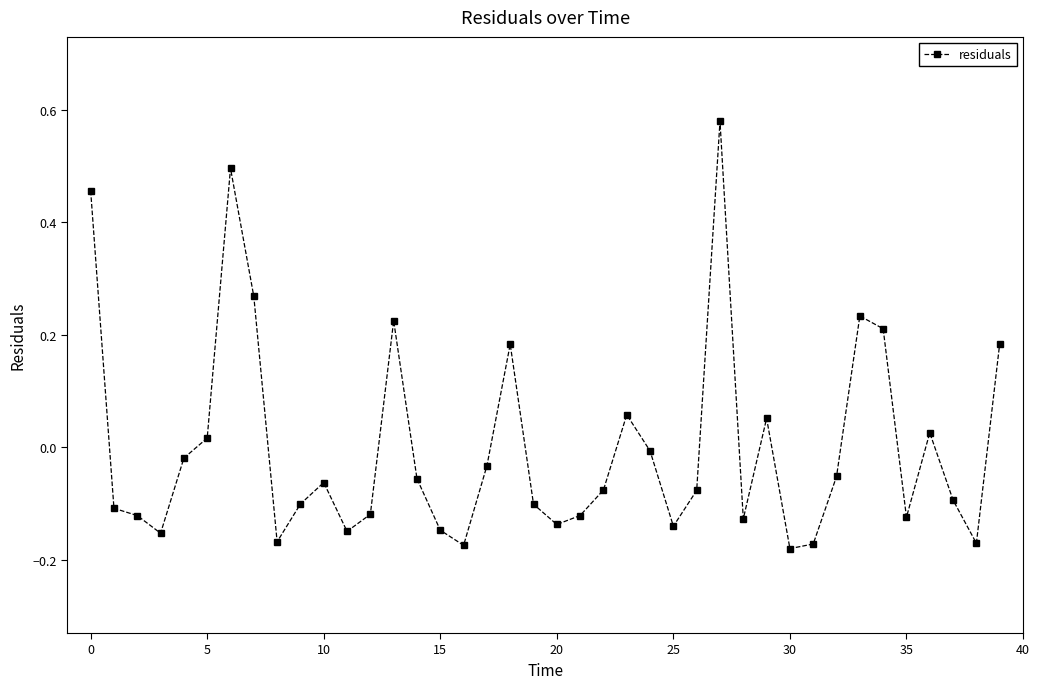

How many data points are less than 0?

27